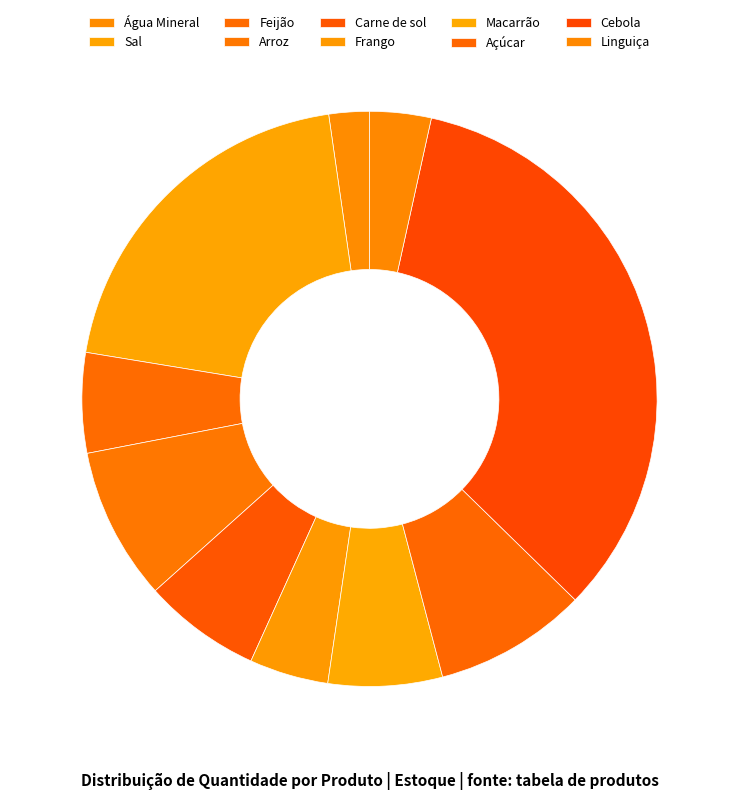

To the nearest percent, what is the difference between the Cebola and Macarrão slice percentages?

27%